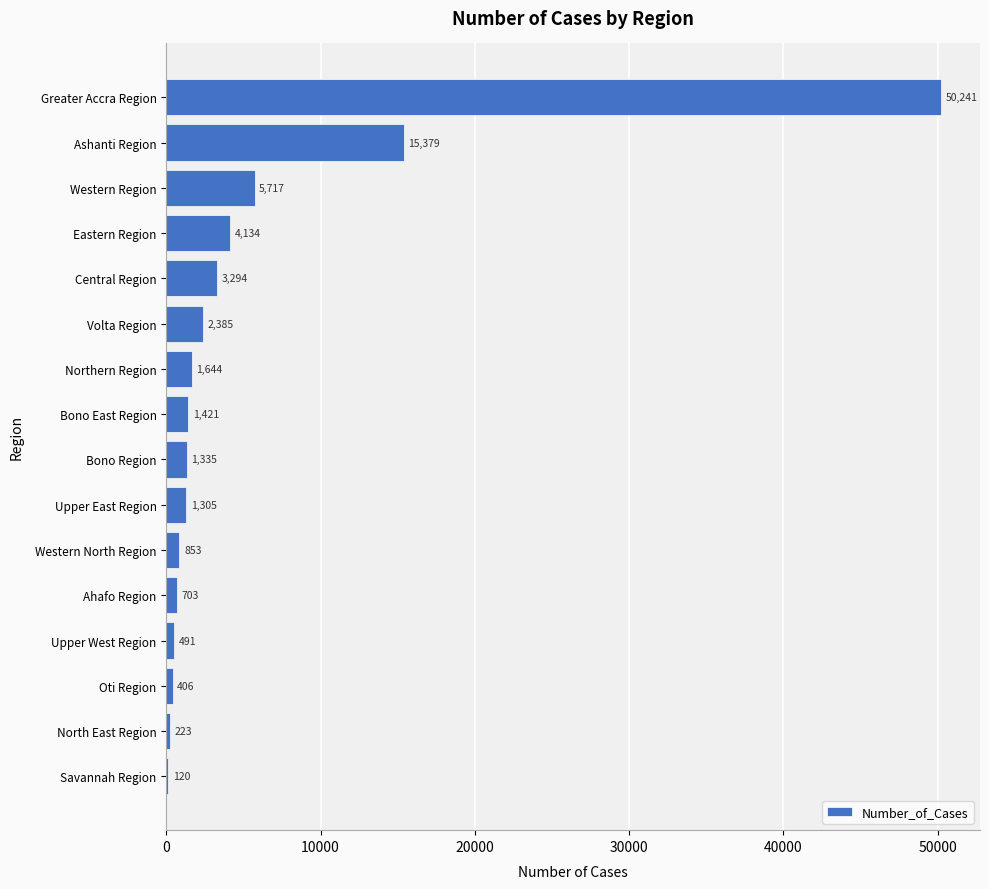

Where is the data nearest to the value 25180?

Ashanti Region